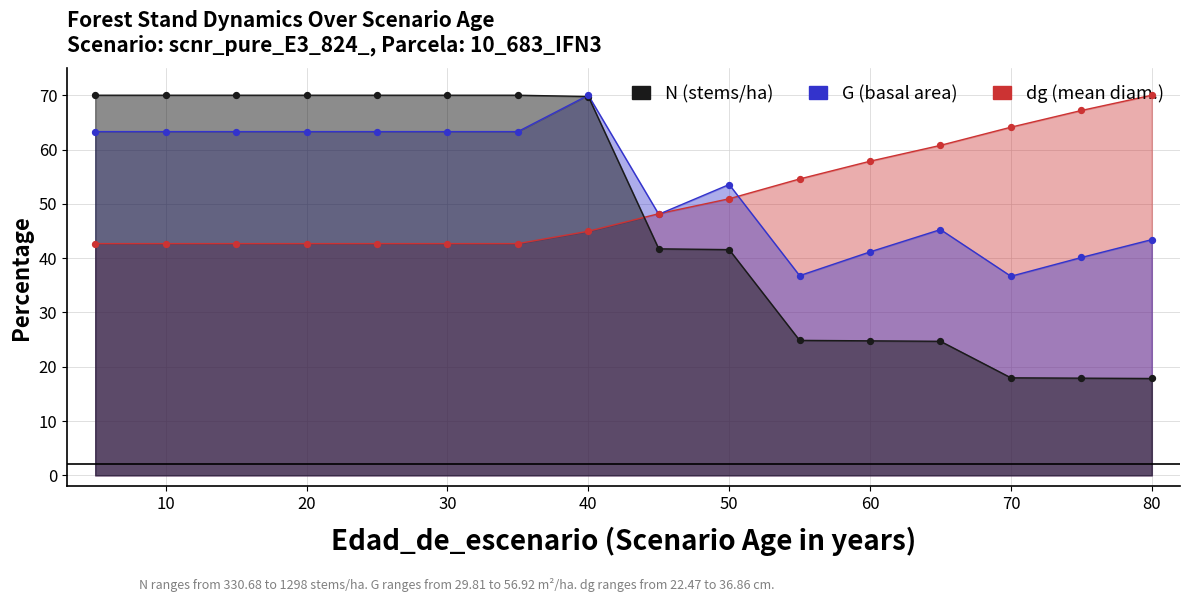

Which series has the widest spread of Y values?

N